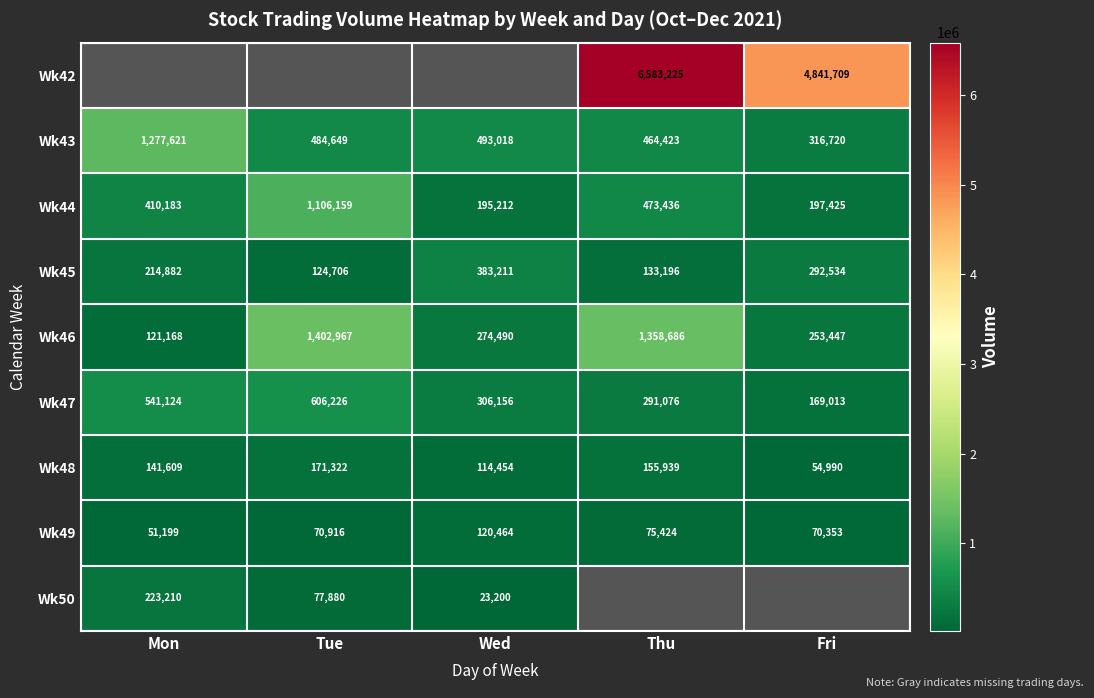

Where does the Wk47 series first go above 306156?

Mon